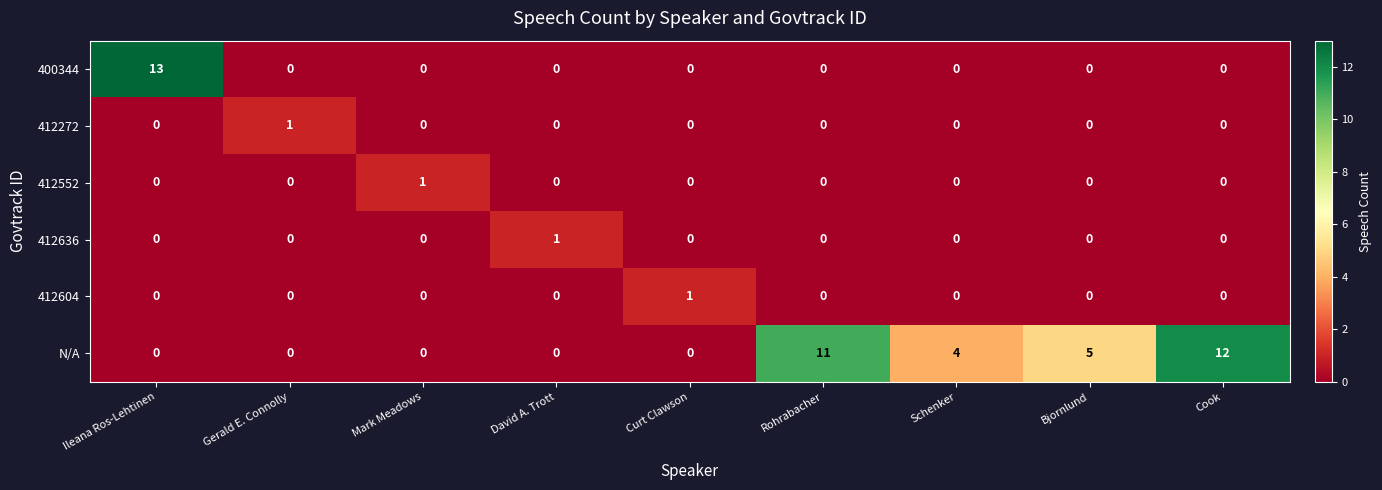

How many distinct data groups are displayed?

6